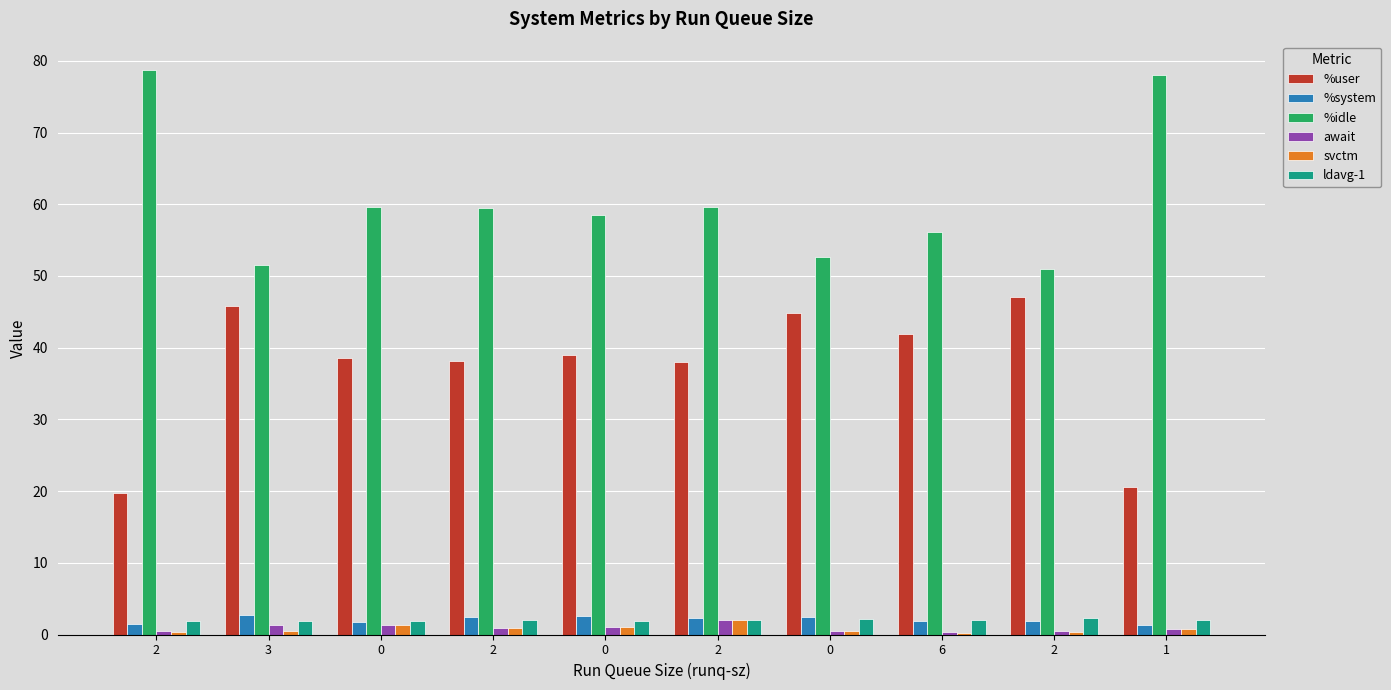

Reading left to right, what are all the values shown in this chart?

%user: 19.7	45.8	38.5	38.1	39.0	38.1	44.8	42.0	47.1	20.6
%system: 1.5	2.6	1.8	2.4	2.5	2.3	2.5	1.9	1.9	1.3
%idle: 78.7	51.5	59.7	59.5	58.5	59.6	52.7	56.1	51.0	78.1
await: 0.4	1.4	1.3	0.9	1.0	2.0	0.5	0.3	0.5	0.7
svctm: 0.3	0.4	1.3	0.9	1.0	2.0	0.5	0.2	0.3	0.7
ldavg-1: 1.9	1.9	1.9	2.0	1.9	2.0	2.2	2.1	2.2	2.1